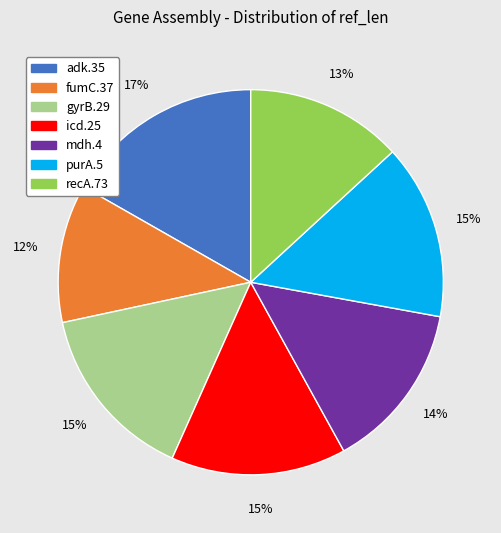

Which category has the biggest portion of the pie?

adk.35